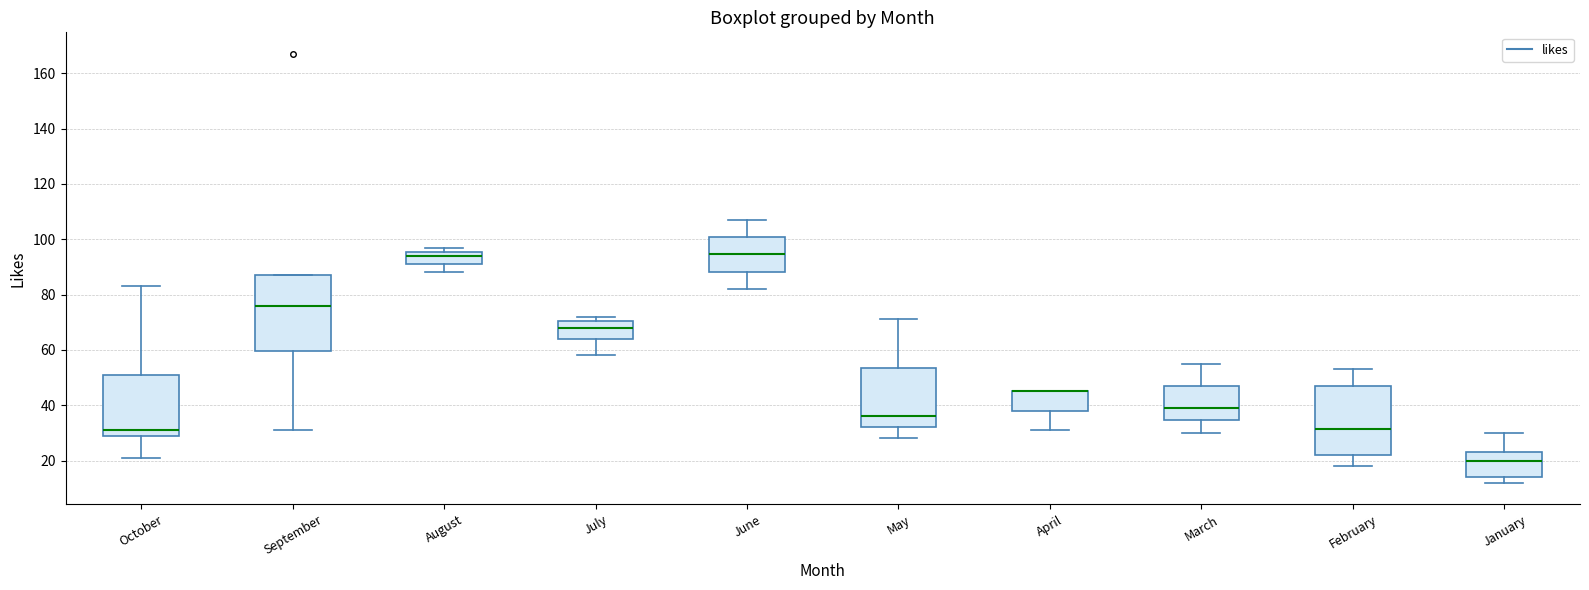

Reading left to right, transcribe this box plot: for each box, give where its median line is, the range the box spans, and where its two whiskers end, as read against the y-axis. The values are not printed on the chart, so give them approximately, as read against the axis.

October: median 32, box 30 to 52, whiskers 22 to 84
September: median 76, box 60 to 88, whiskers 32 to 88
August: median 94, box 92 to 96, whiskers 88 to 98
July: median 68, box 64 to 70, whiskers 58 to 72
June: median 94, box 88 to 100, whiskers 82 to 108
May: median 36, box 32 to 54, whiskers 28 to 72
April: median 46 (drawn on the box's upper edge), box 38 to 46, whiskers 32 to 46
March: median 40, box 34 to 48, whiskers 30 to 56
February: median 32, box 22 to 48, whiskers 18 to 54
January: median 20, box 14 to 24, whiskers 12 to 30